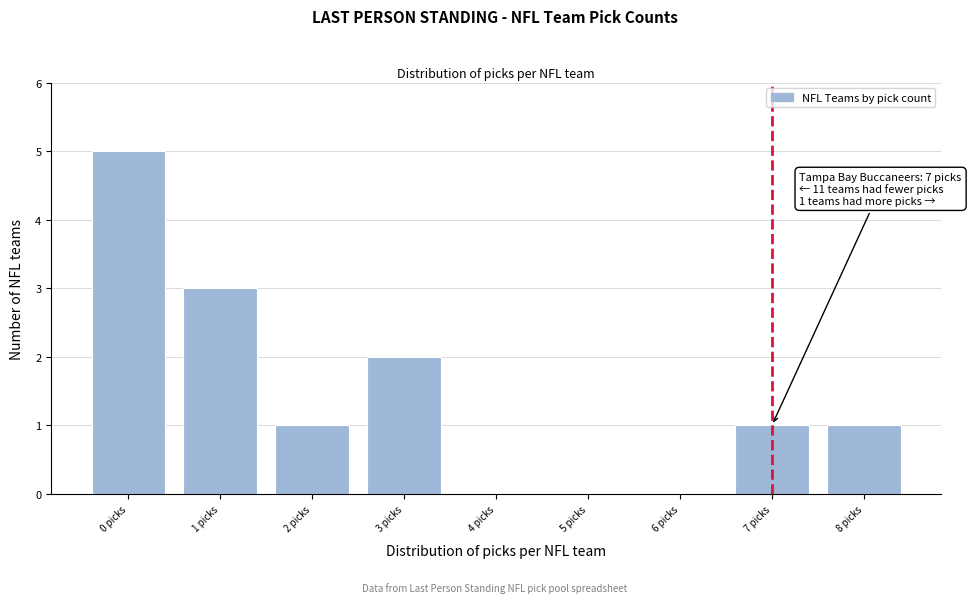

Reading right to left, extract all data points from this chart.

8 picks=1	7 picks=1	3 picks=2	2 picks=1	1 picks=3	0 picks=5